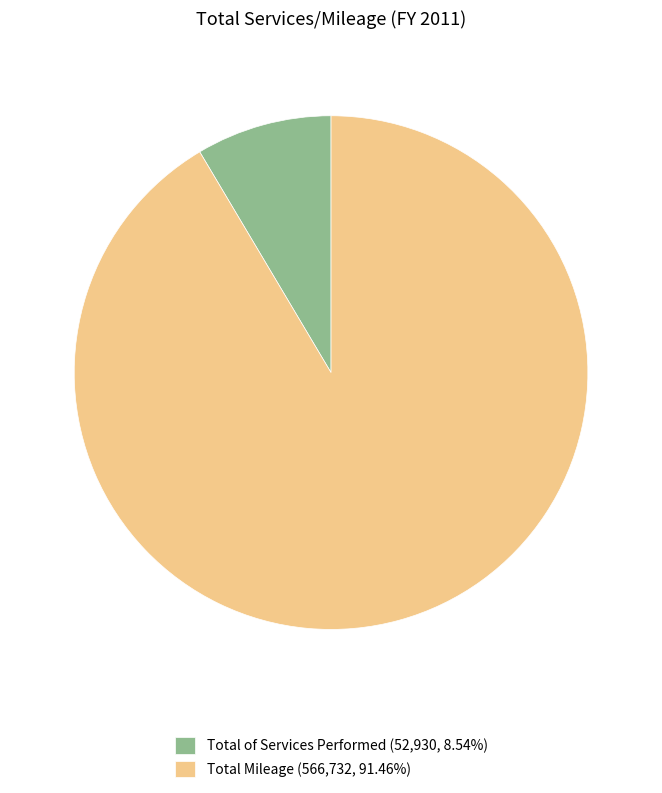

Which category has the biggest portion of the pie?

Total Mileage